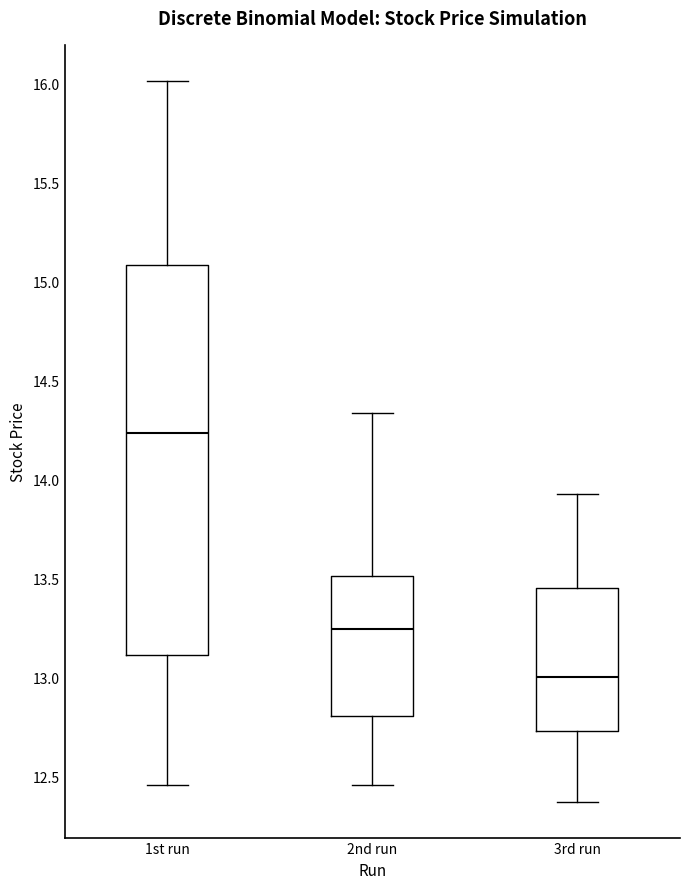

Reading left to right, read every box against the y-axis: the position of its median line, the range the box covers, and the ends of its whiskers. The values are not printed on the chart, so give them approximately, as read against the axis.

1st run: median 14.25, box 13.10 to 15.10, whiskers 12.45 to 16.00
2nd run: median 13.25, box 12.80 to 13.50, whiskers 12.45 to 14.35
3rd run: median 13.00, box 12.75 to 13.45, whiskers 12.40 to 13.95